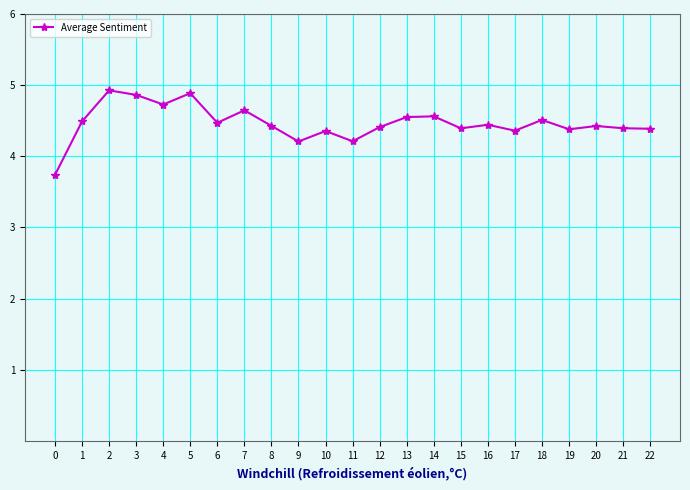

What is the greatest value displayed?

4.9